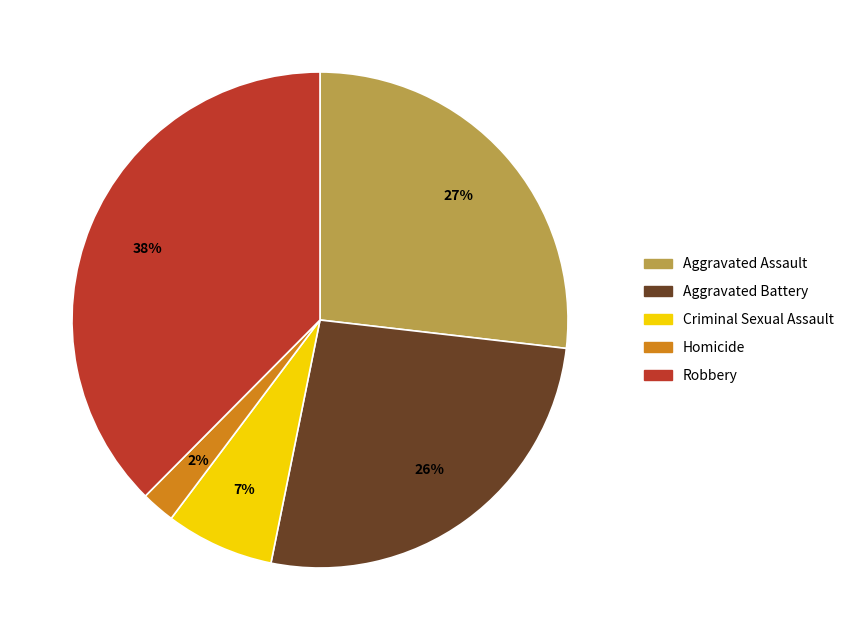

What is the ratio of the value at Aggravated Battery to the value at Aggravated Assault?

1.0